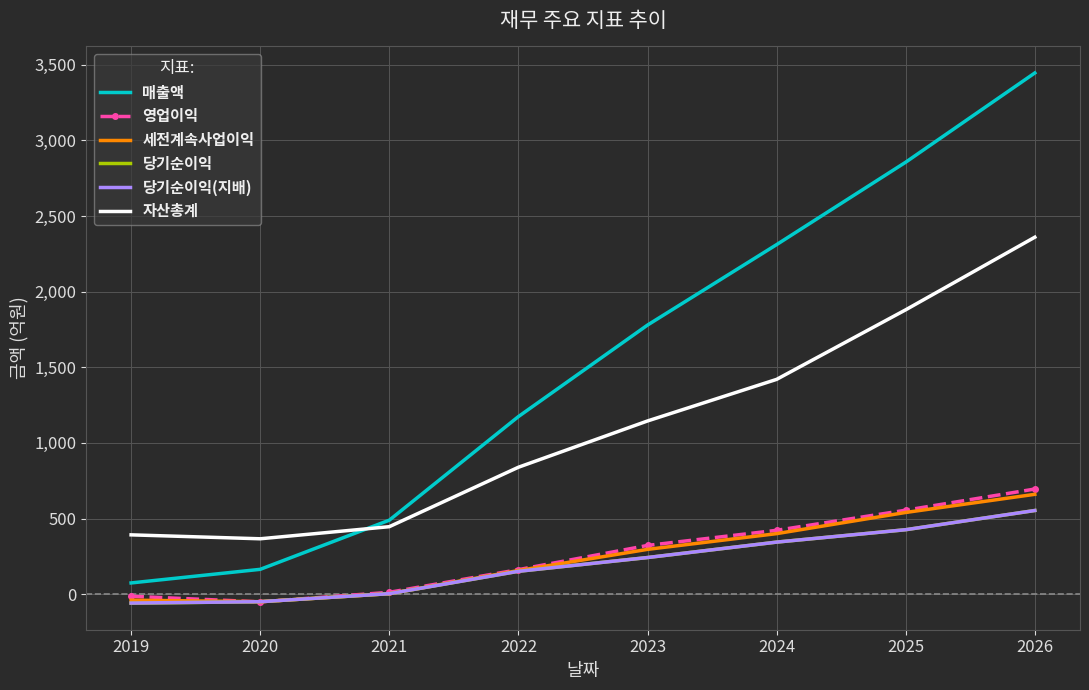

At which label is 당기순이익(지배) closest to 247?

2023